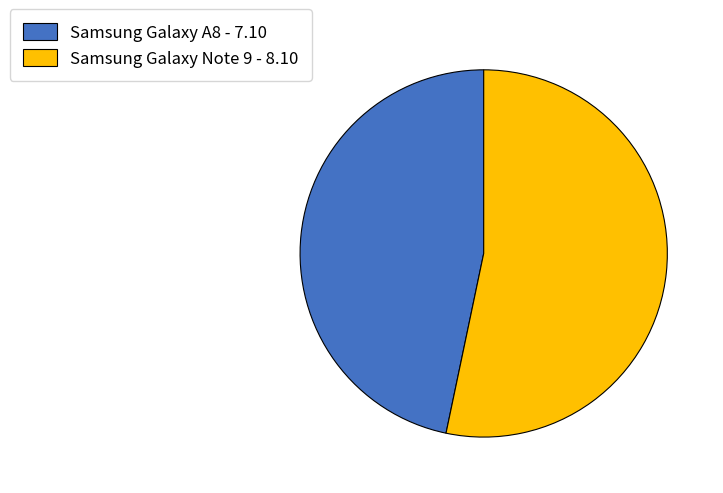

Which has a higher value, Samsung Galaxy Note 9 or Samsung Galaxy A8?

Samsung Galaxy Note 9